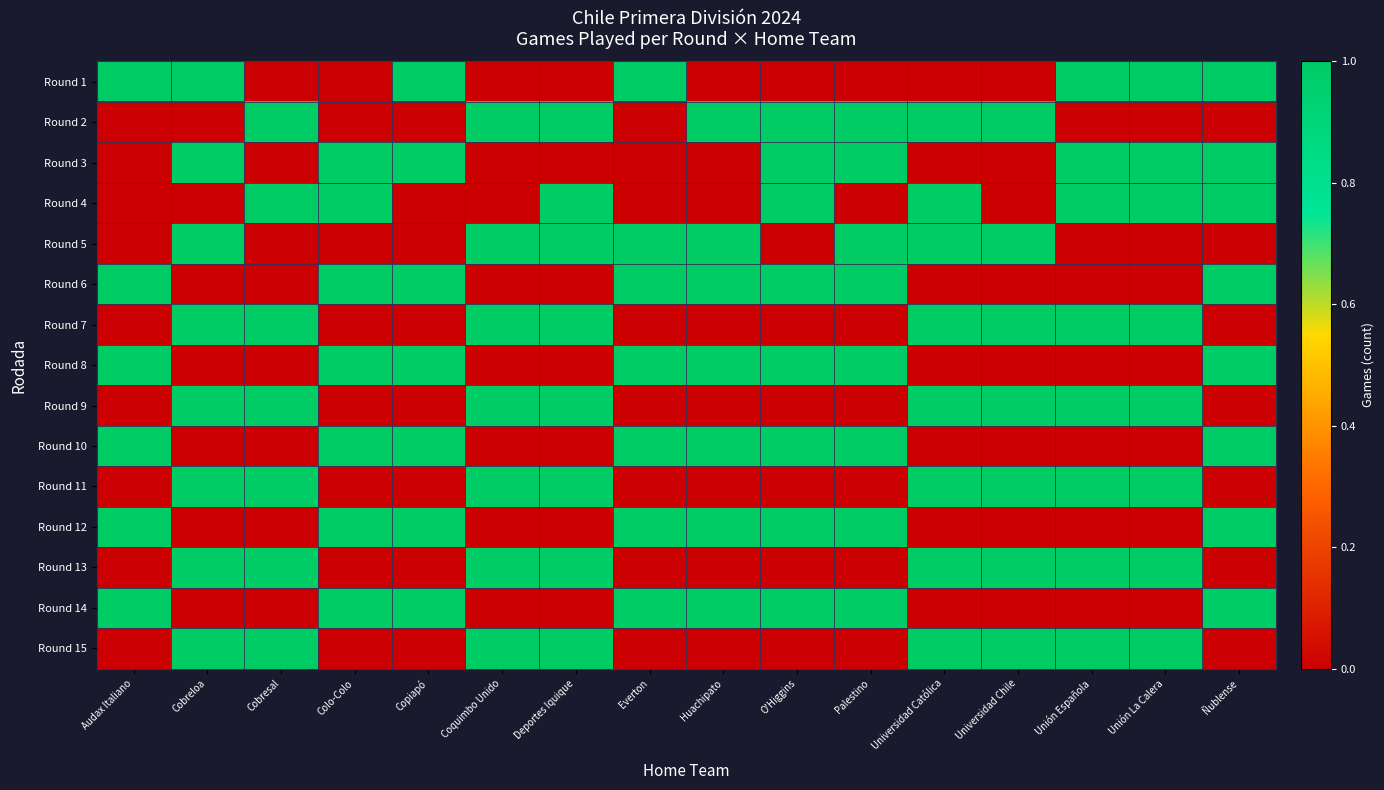

Reading left to right, transcribe all the data shown in this chart.

Round 1: Audax Italiano=1	Cobreloa=1	Cobresal=0	Colo-Colo=0	Copiapó=1	Coquimbo Unido=0	Deportes Iquique=0	Everton=1	Huachipato=0	O'Higgins=0	Palestino=0	Universidad Católica=0	Universidad Chile=0	Unión Española=1	Unión La Calera=1	Ñublense=1
Round 2: Audax Italiano=0	Cobreloa=0	Cobresal=1	Colo-Colo=0	Copiapó=0	Coquimbo Unido=1	Deportes Iquique=1	Everton=0	Huachipato=1	O'Higgins=1	Palestino=1	Universidad Católica=1	Universidad Chile=1	Unión Española=0	Unión La Calera=0	Ñublense=0
Round 3: Audax Italiano=0	Cobreloa=1	Cobresal=0	Colo-Colo=1	Copiapó=1	Coquimbo Unido=0	Deportes Iquique=0	Everton=0	Huachipato=0	O'Higgins=1	Palestino=1	Universidad Católica=0	Universidad Chile=0	Unión Española=1	Unión La Calera=1	Ñublense=1
Round 4: Audax Italiano=0	Cobreloa=0	Cobresal=1	Colo-Colo=1	Copiapó=0	Coquimbo Unido=0	Deportes Iquique=1	Everton=0	Huachipato=0	O'Higgins=1	Palestino=0	Universidad Católica=1	Universidad Chile=0	Unión Española=1	Unión La Calera=1	Ñublense=1
Round 5: Audax Italiano=0	Cobreloa=1	Cobresal=0	Colo-Colo=0	Copiapó=0	Coquimbo Unido=1	Deportes Iquique=1	Everton=1	Huachipato=1	O'Higgins=0	Palestino=1	Universidad Católica=1	Universidad Chile=1	Unión Española=0	Unión La Calera=0	Ñublense=0
Round 6: Audax Italiano=1	Cobreloa=0	Cobresal=0	Colo-Colo=1	Copiapó=1	Coquimbo Unido=0	Deportes Iquique=0	Everton=1	Huachipato=1	O'Higgins=1	Palestino=1	Universidad Católica=0	Universidad Chile=0	Unión Española=0	Unión La Calera=0	Ñublense=1
Round 7: Audax Italiano=0	Cobreloa=1	Cobresal=1	Colo-Colo=0	Copiapó=0	Coquimbo Unido=1	Deportes Iquique=1	Everton=0	Huachipato=0	O'Higgins=0	Palestino=0	Universidad Católica=1	Universidad Chile=1	Unión Española=1	Unión La Calera=1	Ñublense=0
Round 8: Audax Italiano=1	Cobreloa=0	Cobresal=0	Colo-Colo=1	Copiapó=1	Coquimbo Unido=0	Deportes Iquique=0	Everton=1	Huachipato=1	O'Higgins=1	Palestino=1	Universidad Católica=0	Universidad Chile=0	Unión Española=0	Unión La Calera=0	Ñublense=1
Round 9: Audax Italiano=0	Cobreloa=1	Cobresal=1	Colo-Colo=0	Copiapó=0	Coquimbo Unido=1	Deportes Iquique=1	Everton=0	Huachipato=0	O'Higgins=0	Palestino=0	Universidad Católica=1	Universidad Chile=1	Unión Española=1	Unión La Calera=1	Ñublense=0
Round 10: Audax Italiano=1	Cobreloa=0	Cobresal=0	Colo-Colo=1	Copiapó=1	Coquimbo Unido=0	Deportes Iquique=0	Everton=1	Huachipato=1	O'Higgins=1	Palestino=1	Universidad Católica=0	Universidad Chile=0	Unión Española=0	Unión La Calera=0	Ñublense=1
Round 11: Audax Italiano=0	Cobreloa=1	Cobresal=1	Colo-Colo=0	Copiapó=0	Coquimbo Unido=1	Deportes Iquique=1	Everton=0	Huachipato=0	O'Higgins=0	Palestino=0	Universidad Católica=1	Universidad Chile=1	Unión Española=1	Unión La Calera=1	Ñublense=0
Round 12: Audax Italiano=1	Cobreloa=0	Cobresal=0	Colo-Colo=1	Copiapó=1	Coquimbo Unido=0	Deportes Iquique=0	Everton=1	Huachipato=1	O'Higgins=1	Palestino=1	Universidad Católica=0	Universidad Chile=0	Unión Española=0	Unión La Calera=0	Ñublense=1
Round 13: Audax Italiano=0	Cobreloa=1	Cobresal=1	Colo-Colo=0	Copiapó=0	Coquimbo Unido=1	Deportes Iquique=1	Everton=0	Huachipato=0	O'Higgins=0	Palestino=0	Universidad Católica=1	Universidad Chile=1	Unión Española=1	Unión La Calera=1	Ñublense=0
Round 14: Audax Italiano=1	Cobreloa=0	Cobresal=0	Colo-Colo=1	Copiapó=1	Coquimbo Unido=0	Deportes Iquique=0	Everton=1	Huachipato=1	O'Higgins=1	Palestino=1	Universidad Católica=0	Universidad Chile=0	Unión Española=0	Unión La Calera=0	Ñublense=1
Round 15: Audax Italiano=0	Cobreloa=1	Cobresal=1	Colo-Colo=0	Copiapó=0	Coquimbo Unido=1	Deportes Iquique=1	Everton=0	Huachipato=0	O'Higgins=0	Palestino=0	Universidad Católica=1	Universidad Chile=1	Unión Española=1	Unión La Calera=1	Ñublense=0